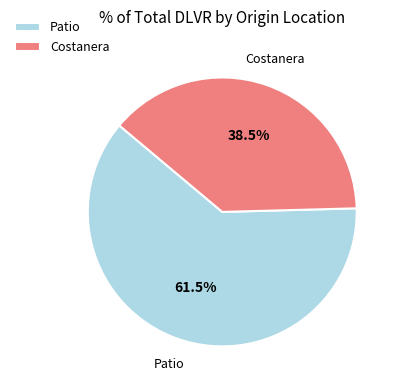

What portion of the pie excludes Costanera?

61.5%